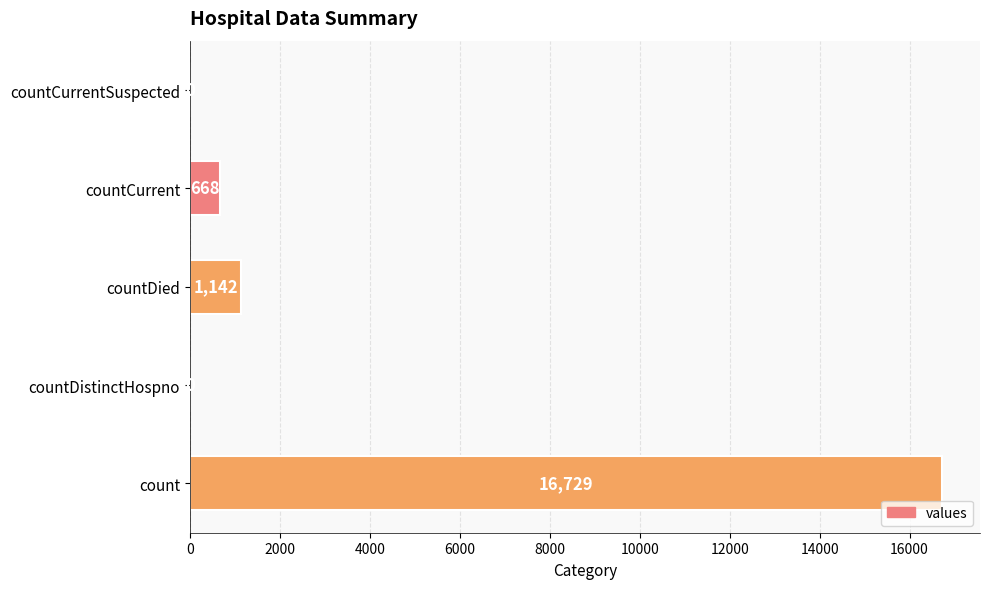

What is the sum of the values at countCurrent and countCurrentSuspected?

668